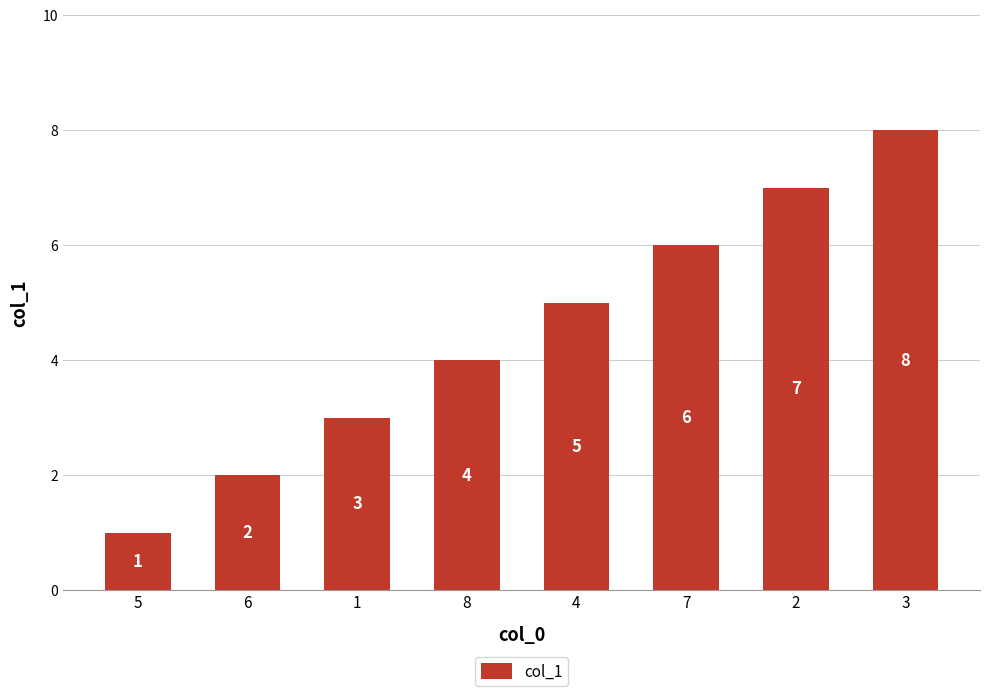

What is the value of the 4th bar from the left?

4